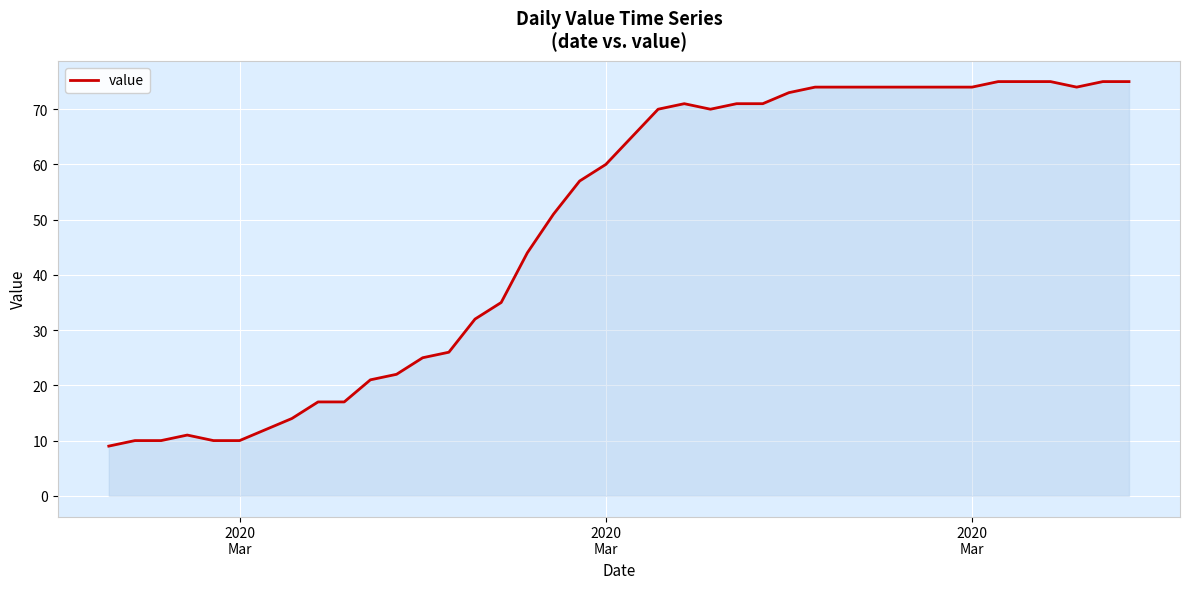

What is the sum of all values?

1951